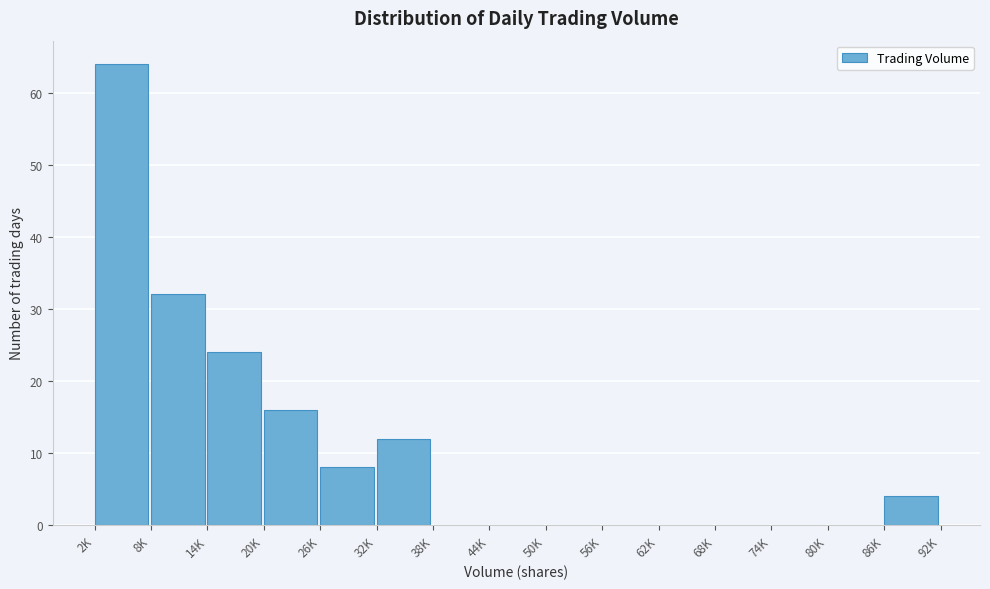

Reading left to right, what are all the values shown in this chart?

2K=64	8K=32	14K=24	20K=16	26K=8	32K=12	38K=0	44K=0	50K=0	56K=0	62K=0	68K=0	74K=0	80K=0	86K=4